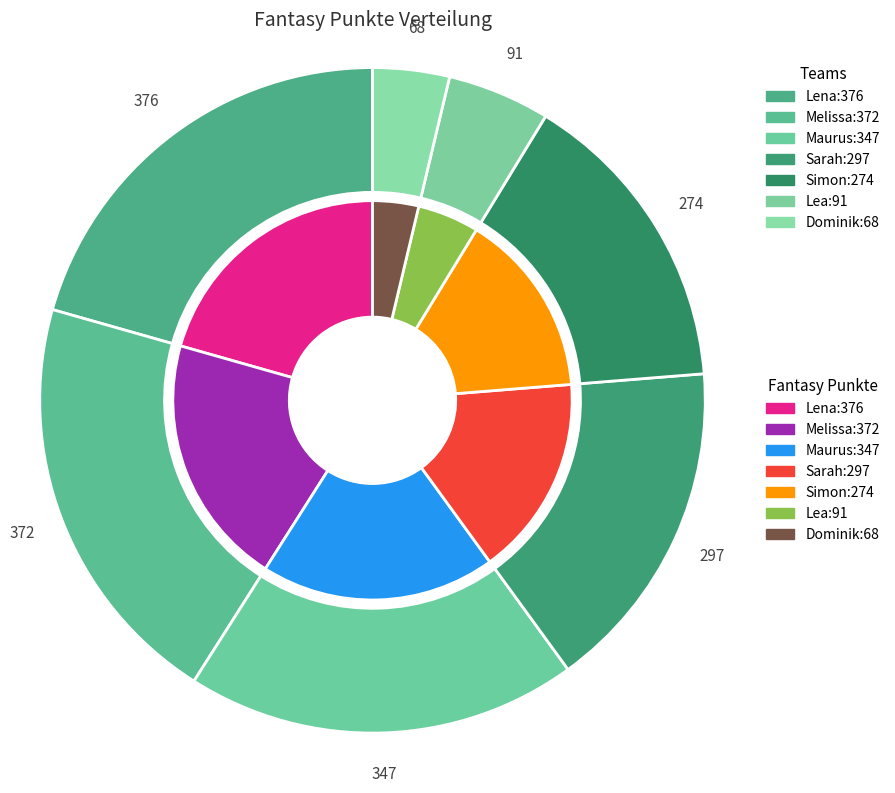

What is the change in value from Melissa to Maurus?

-25